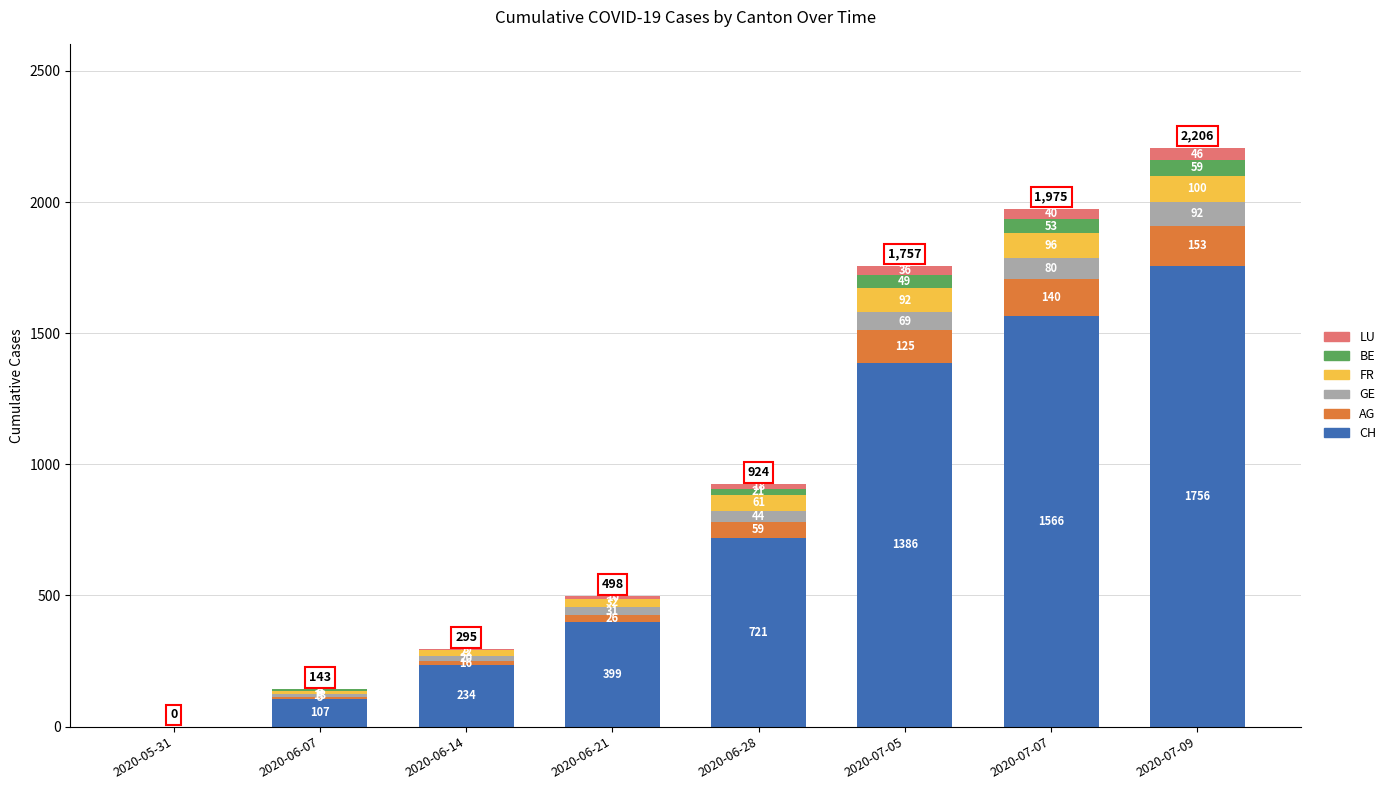

What is the maximum value for CH?

1756